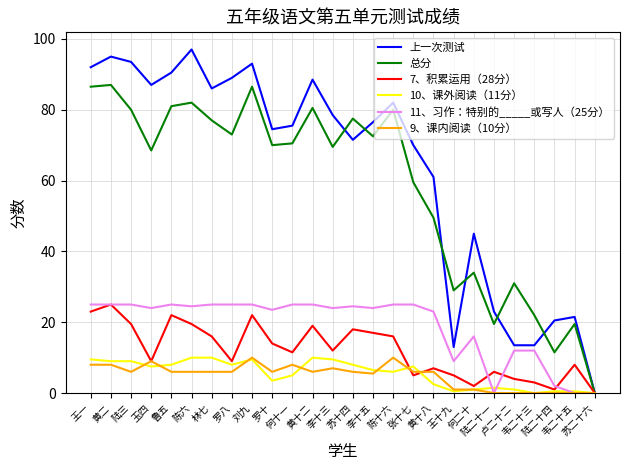

Which series has the largest range (max minus min)?

上一次测试